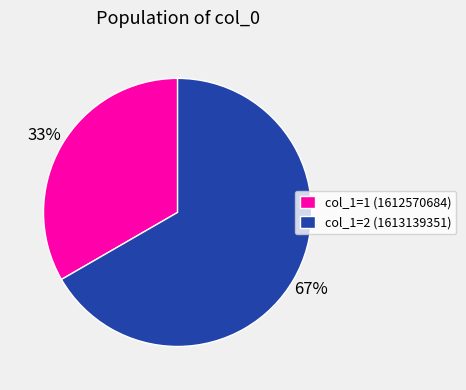

What is the largest slice in the pie chart?

col_1=2 (1613139351)